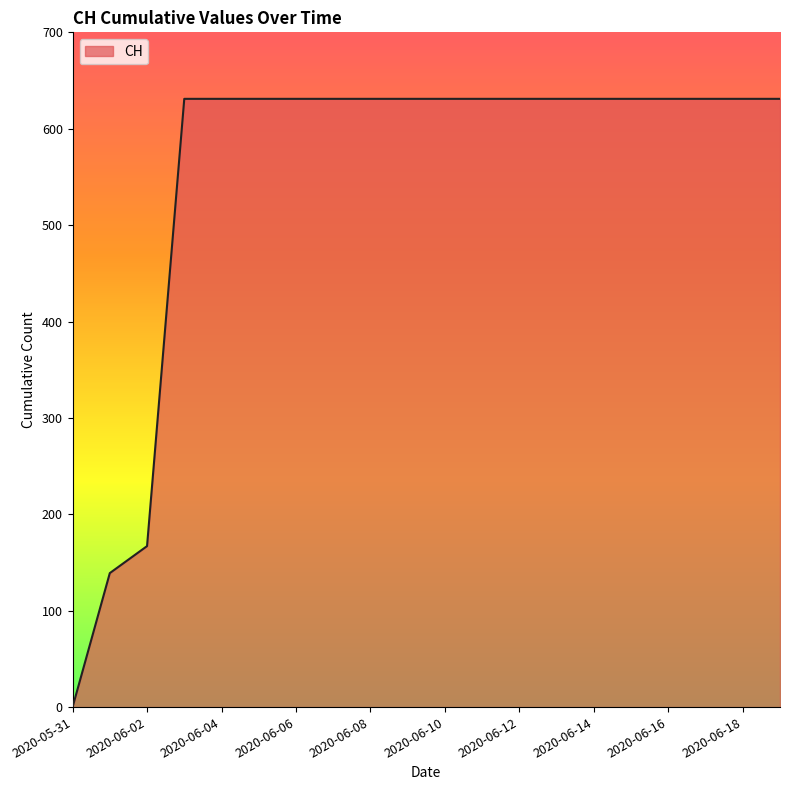

What is the difference between the maximum and minimum values?

631